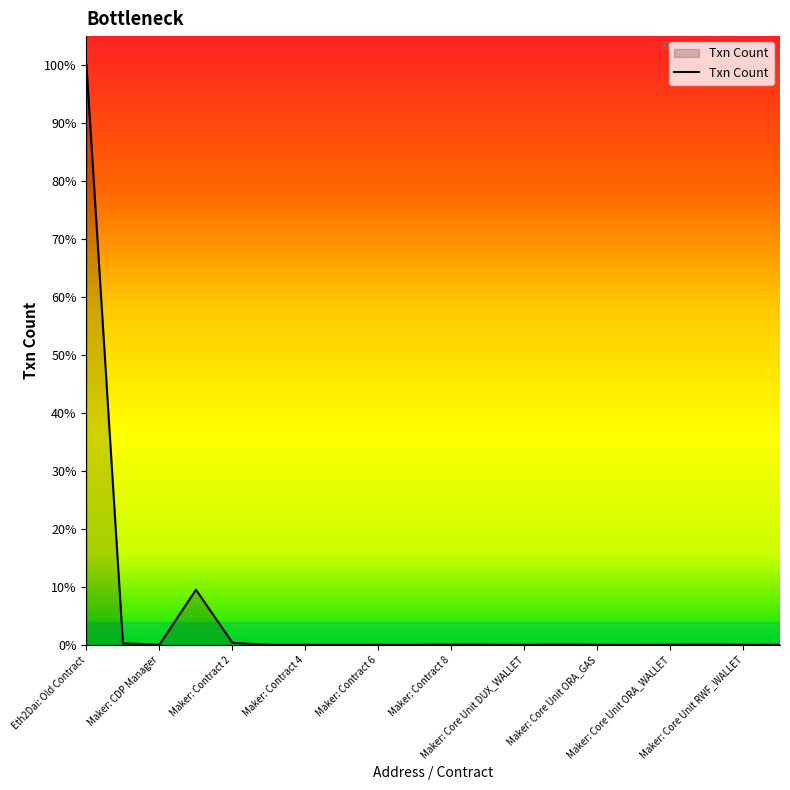

What is the difference between the second highest and second lowest values?

100686